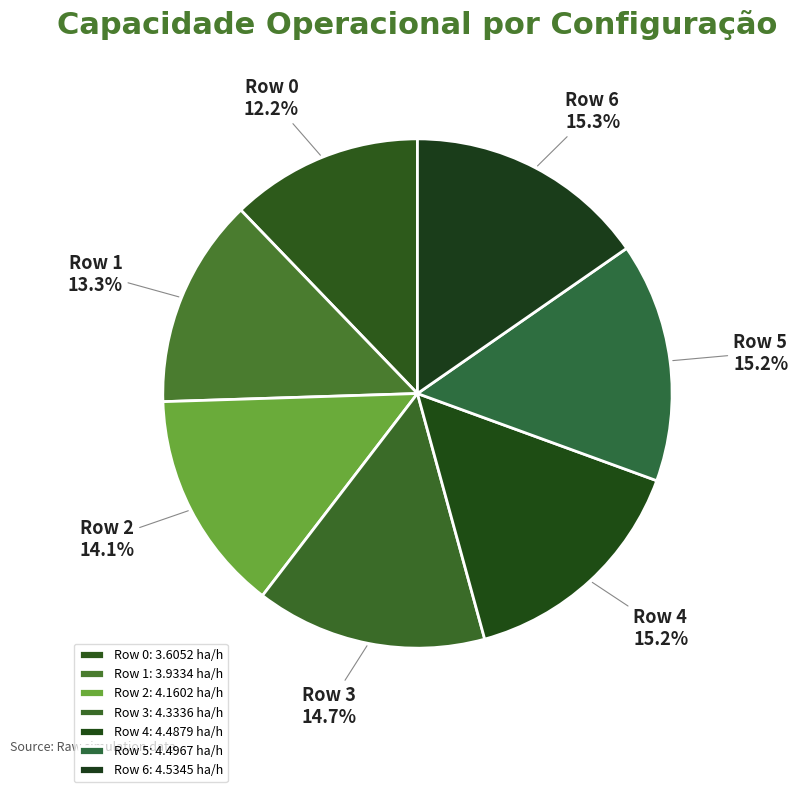

To the nearest percent, what is the average slice percentage?

14%